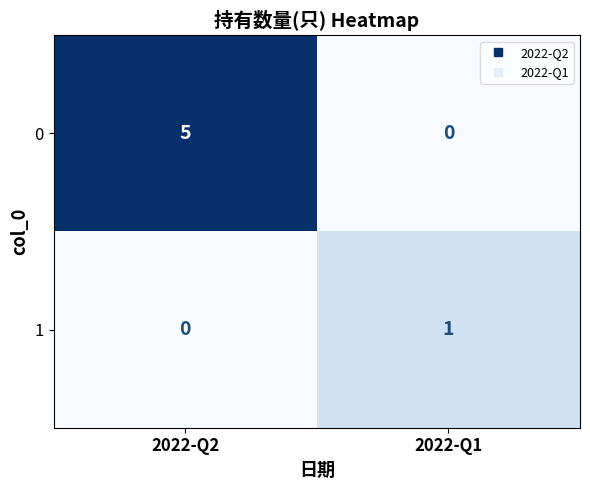

True or false: 0 has a value of 0 at 2022-Q1.

True